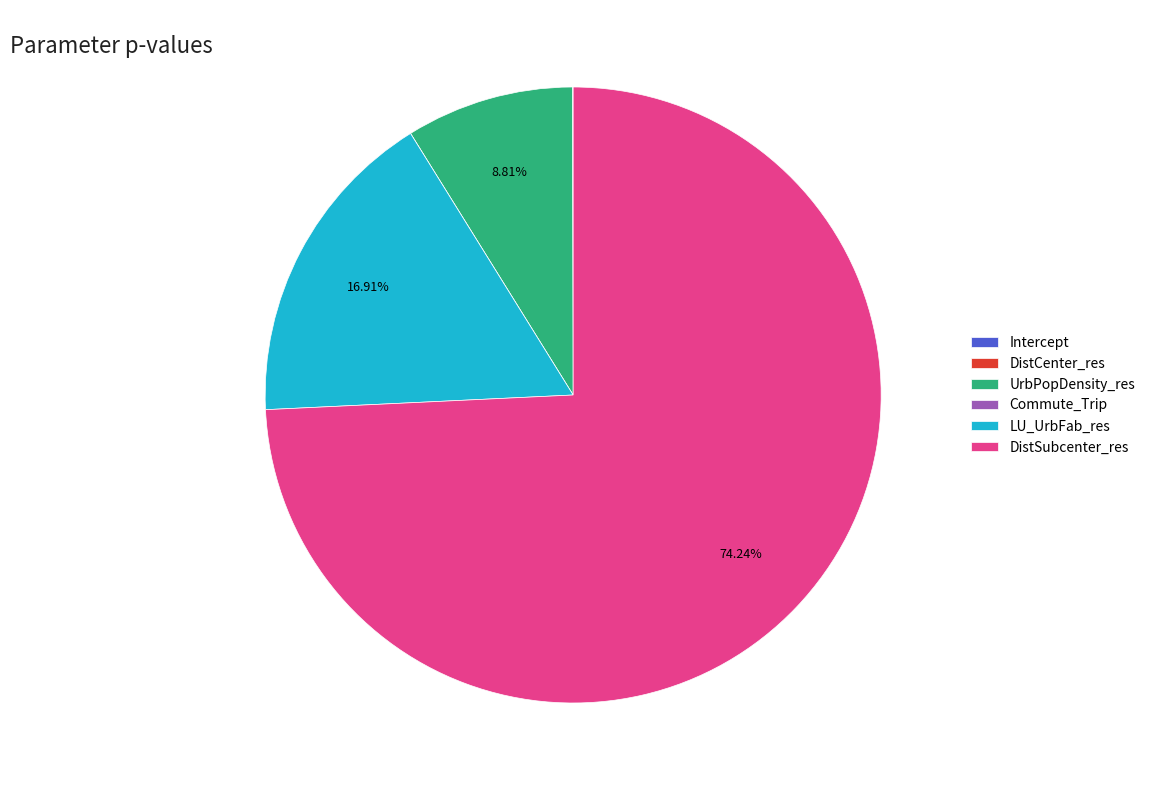

What is the majority slice?

DistSubcenter_res